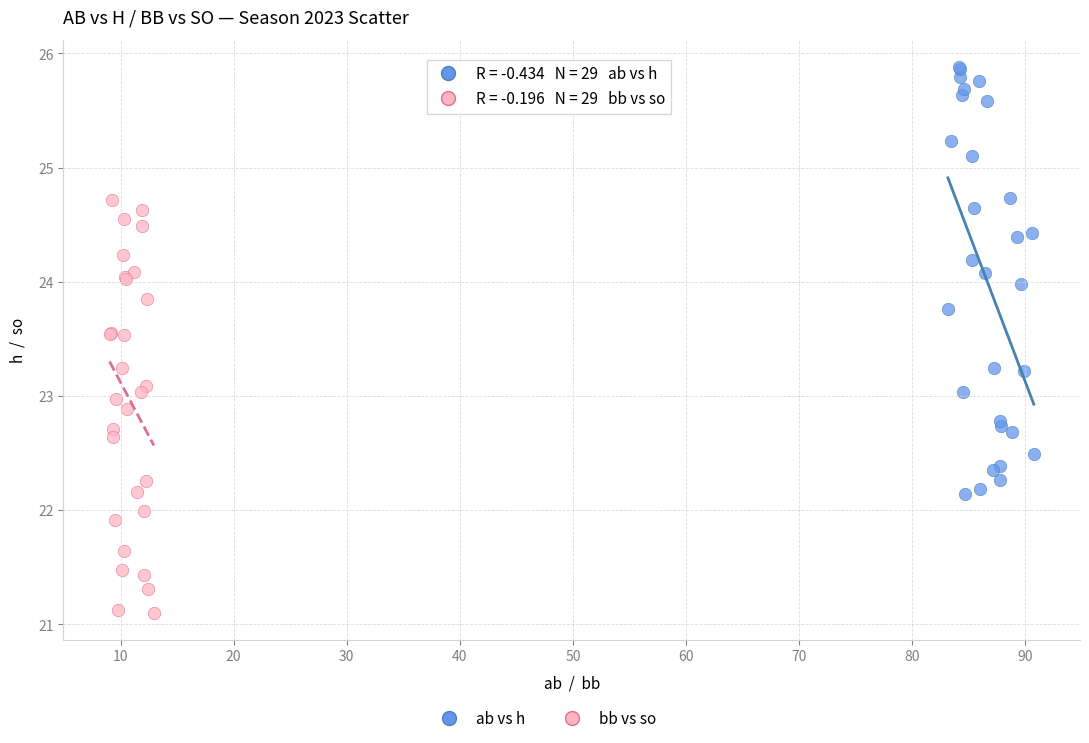

Which series contains the highest Y value?

ab vs h